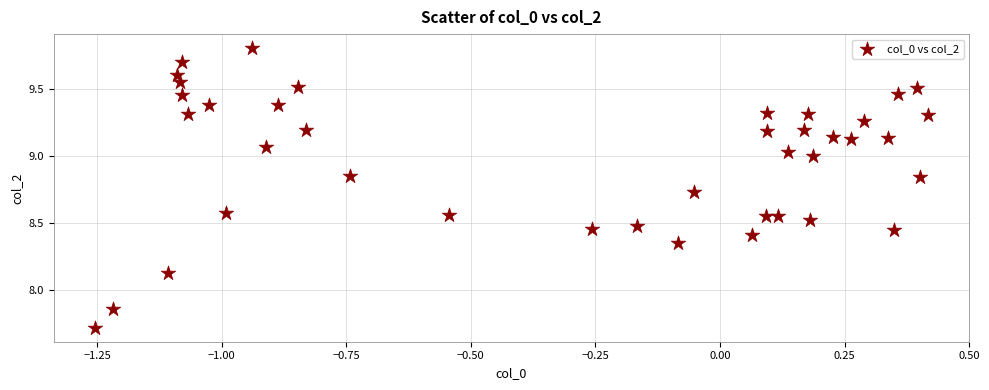

What is the range of X values (max minus min)?

1.7